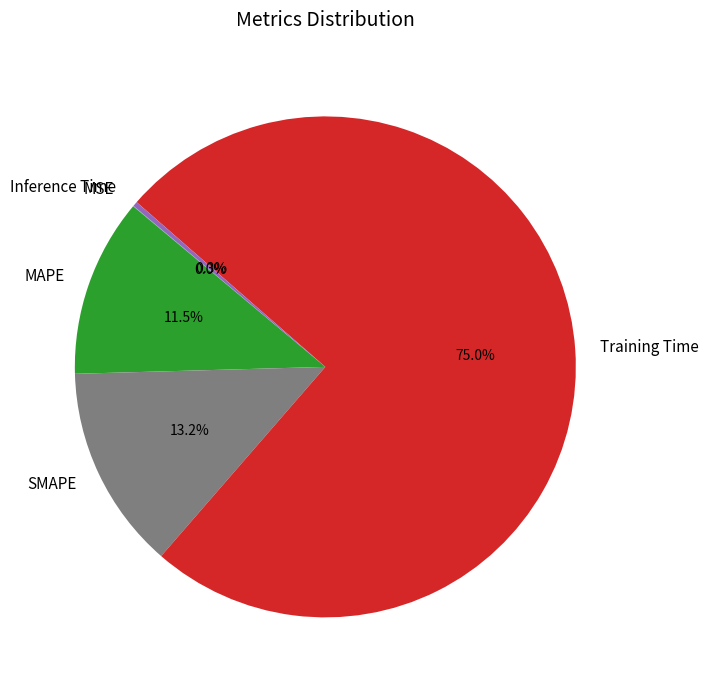

What is the total percentage of Training Time and MAPE?

86.5%